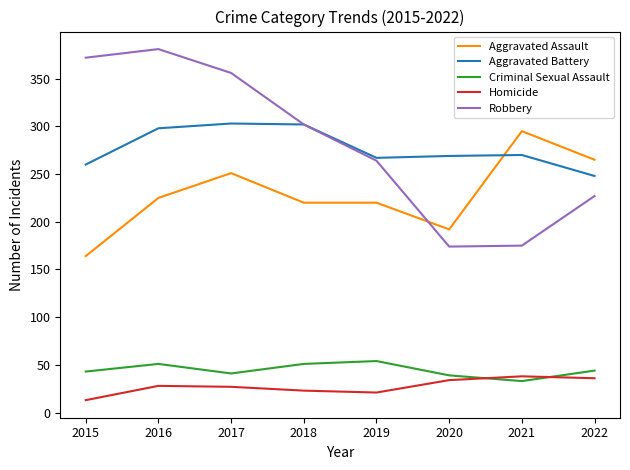

True or false: Aggravated Assault and Homicide cross at least once.

False